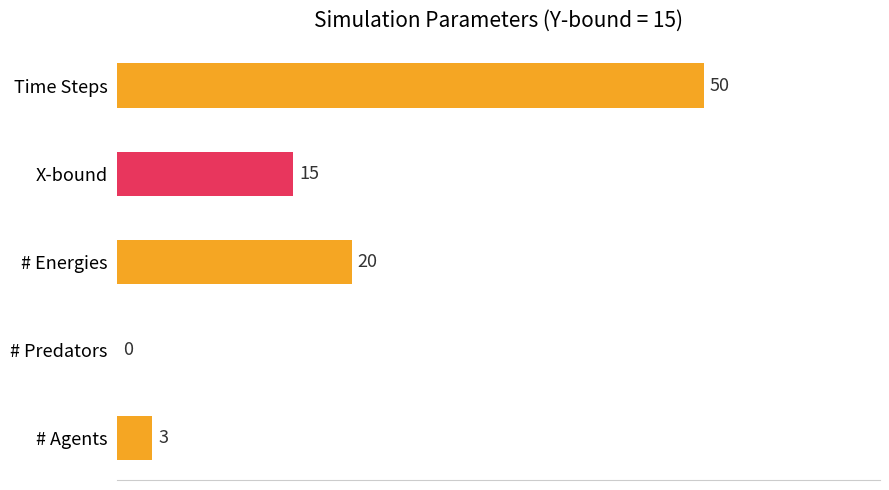

How many data points does each series have?

5